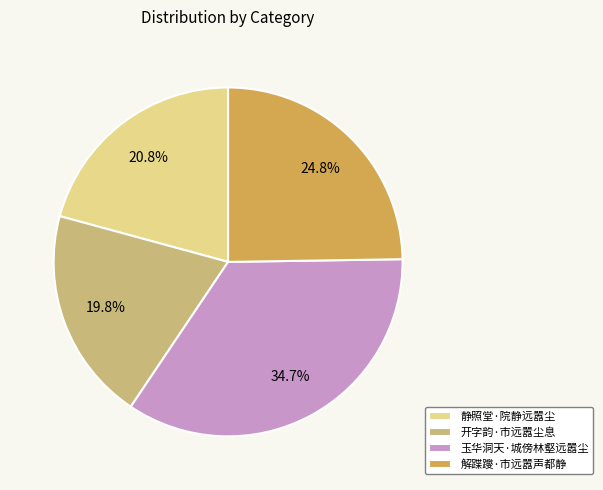

Is it true that 开字韵·市远嚣尘息 is 7% of the pie?

False